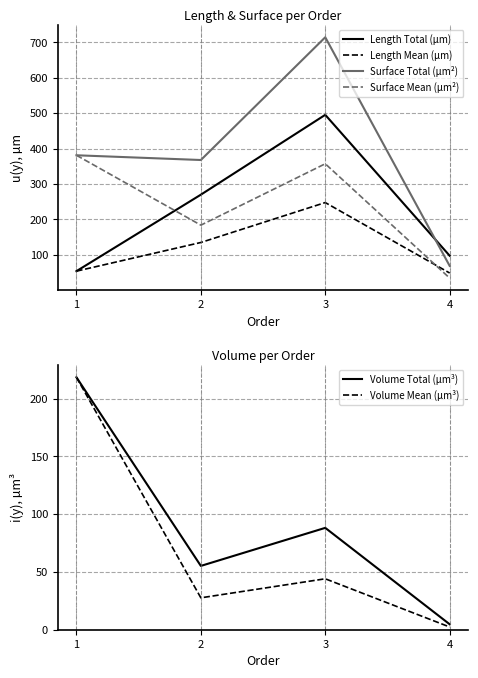

Which series has the largest total across all categories?

Surface Total (µm²)